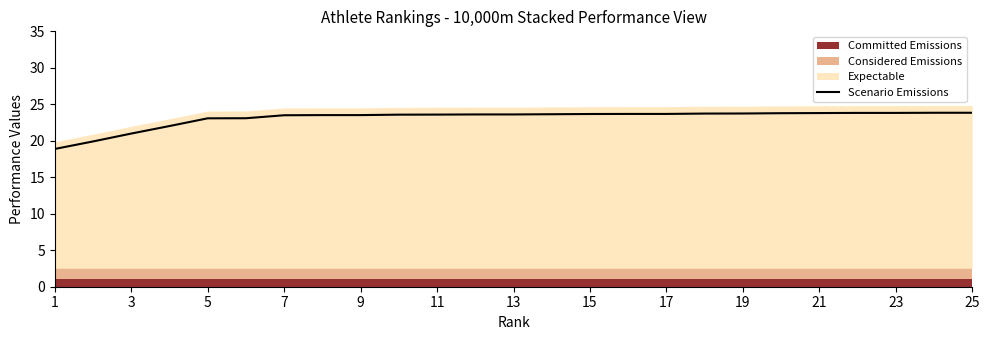

The Scenario Emissions series shows 23.8 at 21. True or false?

True